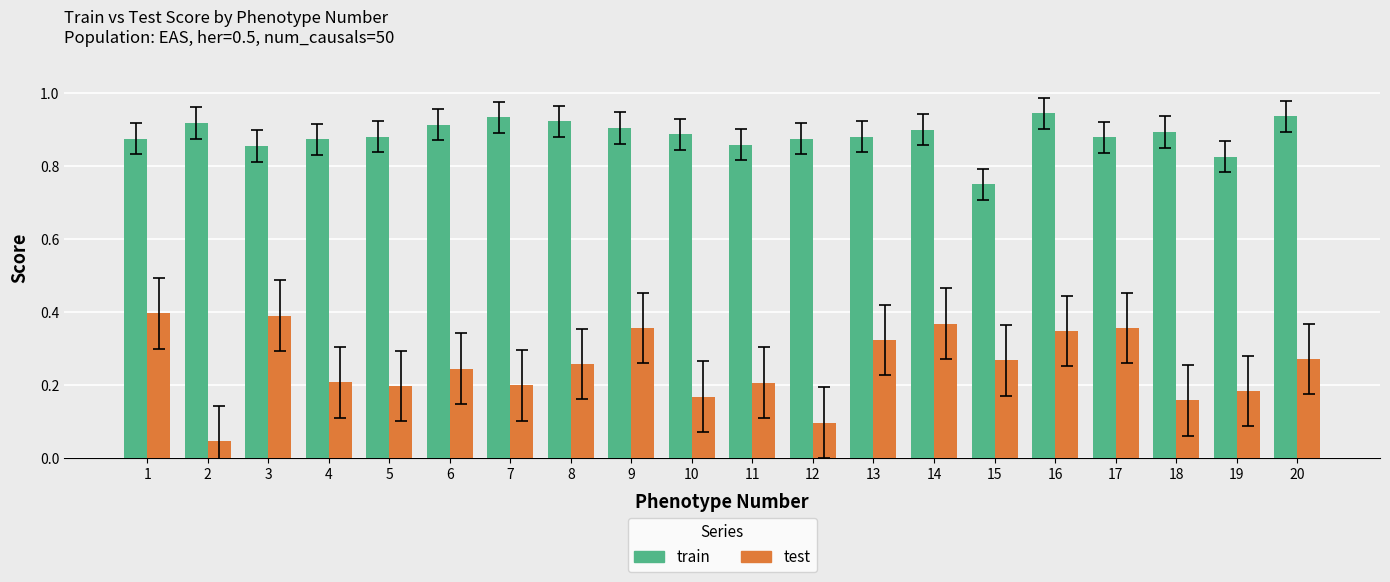

Which series has the widest spread of values?

test